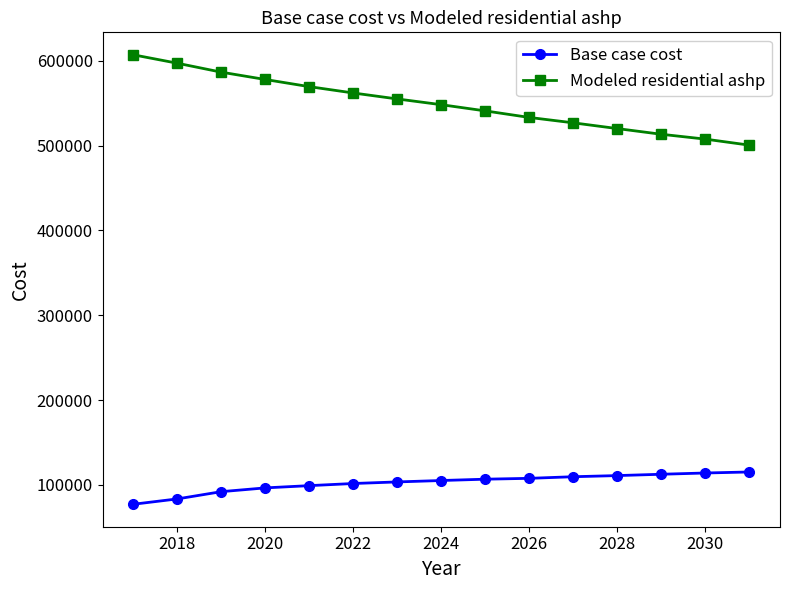

True or false: Modeled residential ashp and Base case cost intersect in this chart.

False